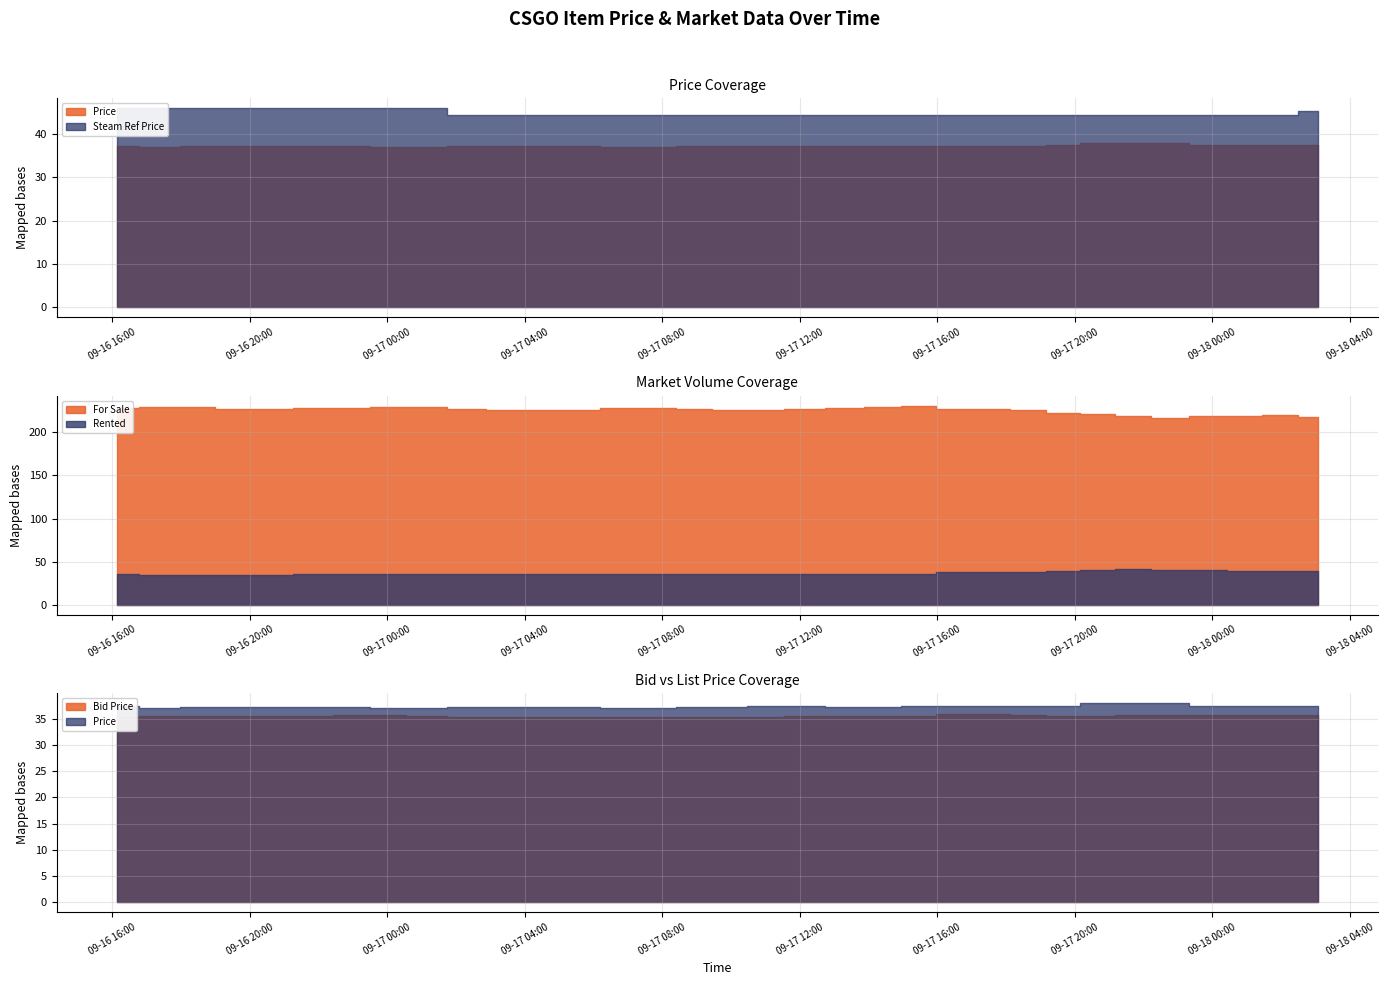

True or false: Rented has a value of 61.1 at 2023-09-17 02:22.

False